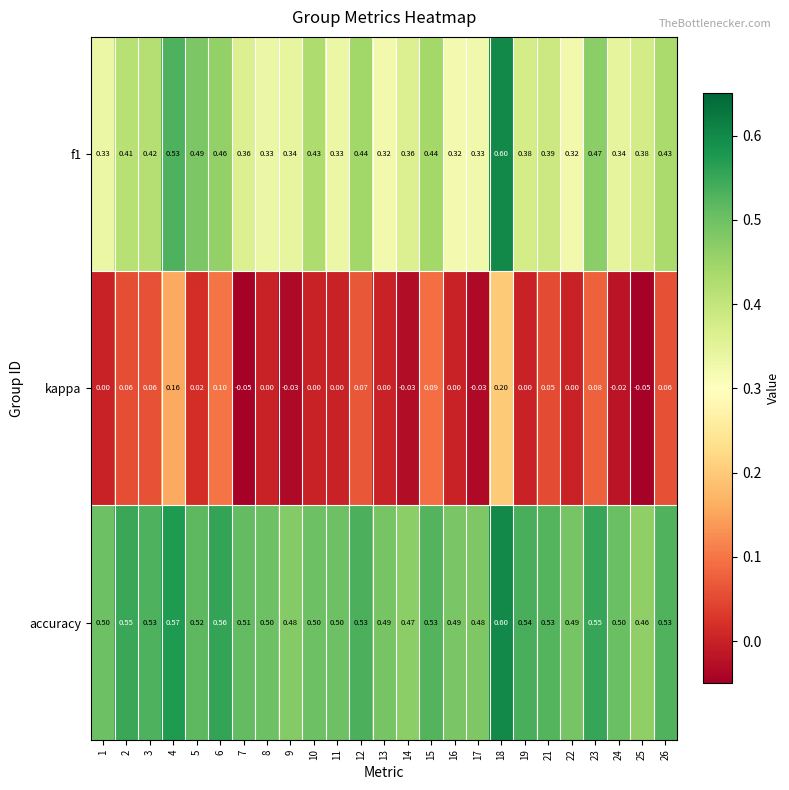

Between 4 and 25, which series saw the biggest shift?

kappa